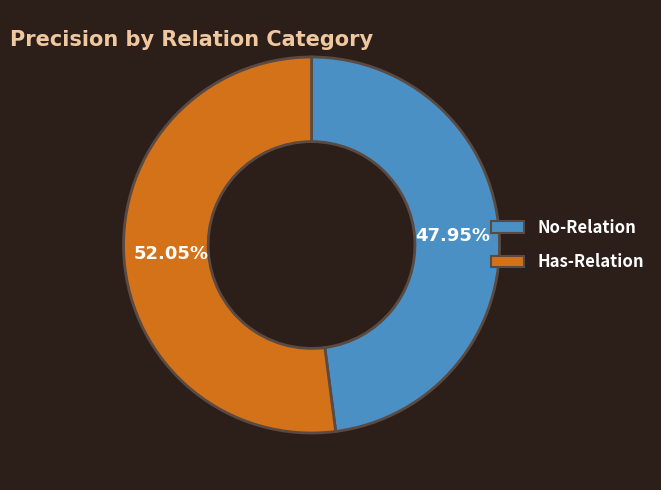

What is the largest slice in the pie chart?

Has-Relation